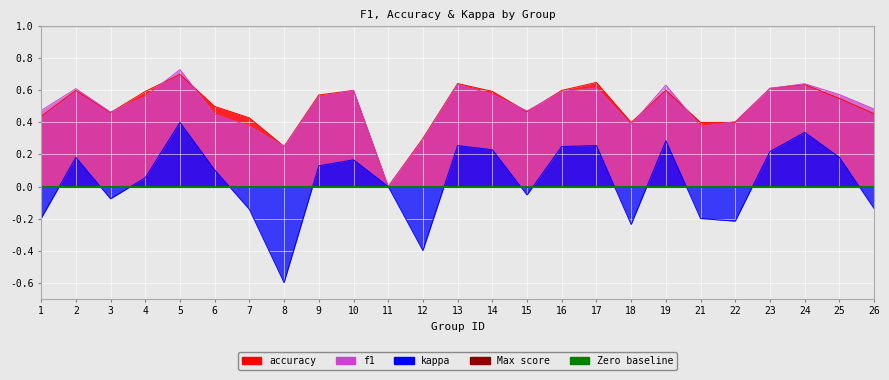

Is the value of Zero baseline at 1 greater than the value of Max score at 2?

No